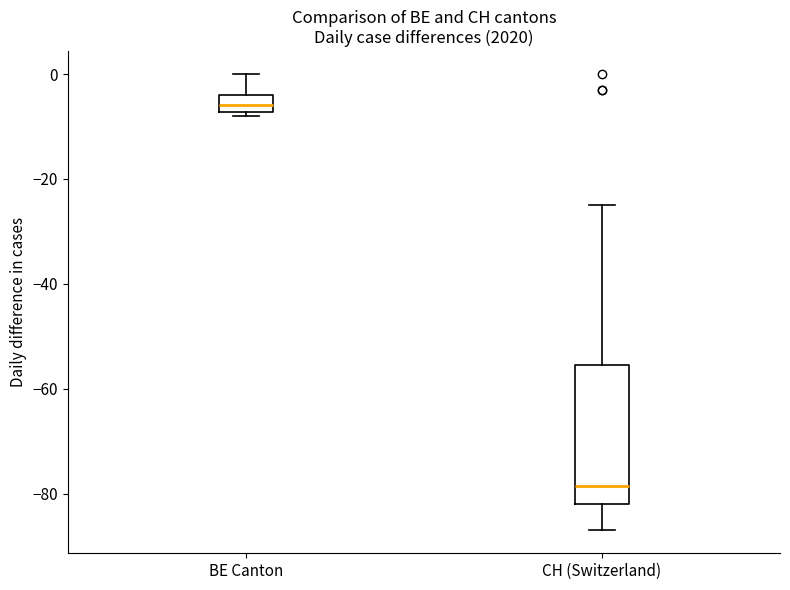

Reading left to right, transcribe this box plot: for each box, give where its median line is, the range the box spans, and where its two whiskers end, as read against the y-axis. The values are not printed on the chart, so give them approximately, as read against the axis.

BE Canton: median -6, box -8 to -4, whiskers -8 (just below the box's lower edge) to 0
CH (Switzerland): median -78, box -82 to -56, whiskers -86 to -24